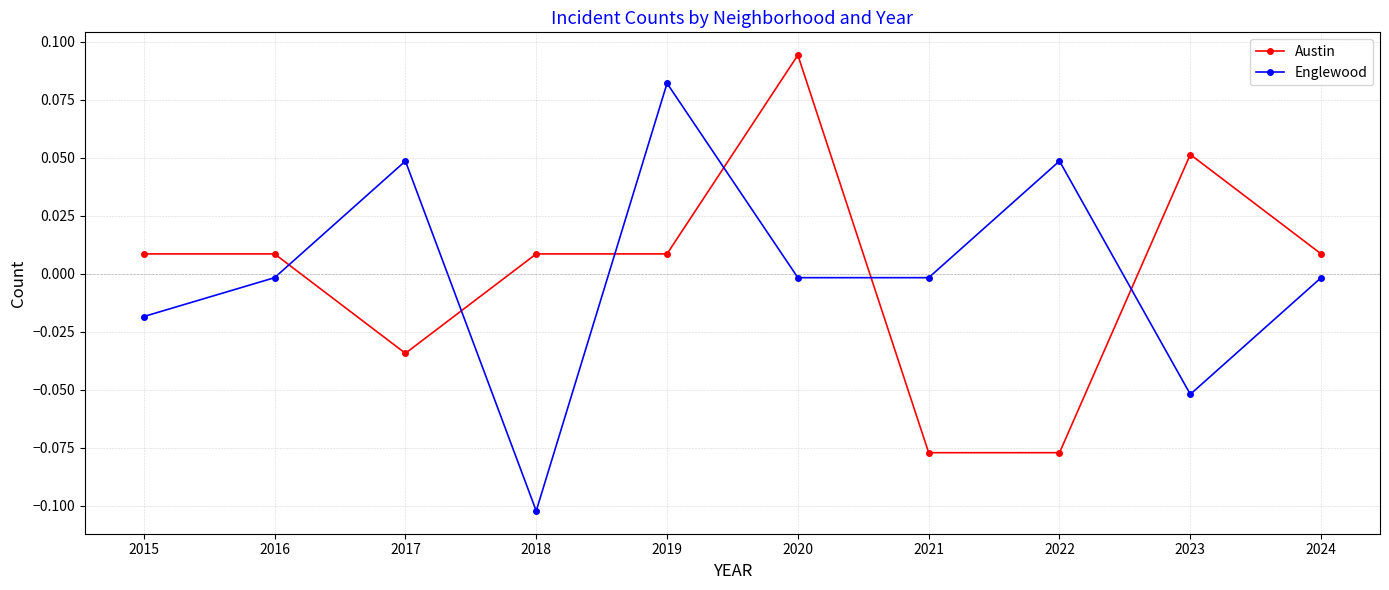

True or false: Englewood has more than 1 interior local peaks.

True